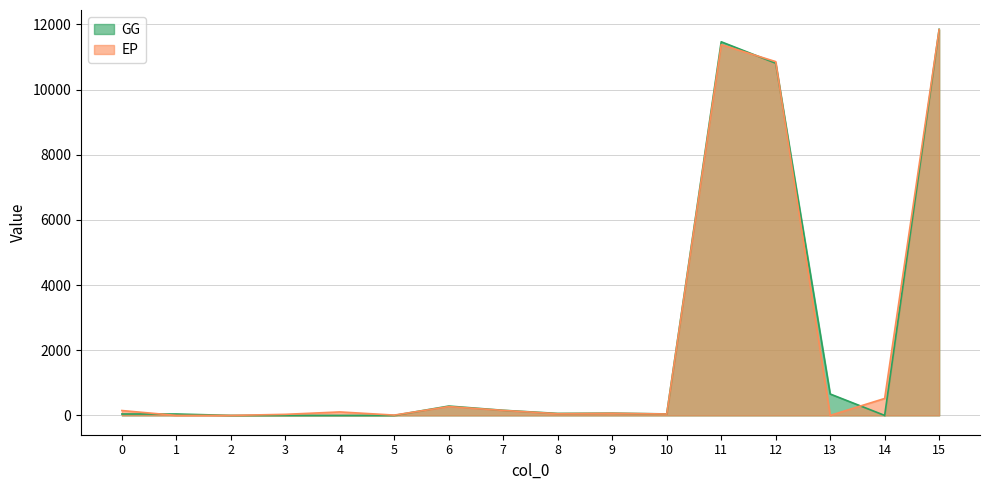

What is the difference between the GG values at 13 and 5?

656.9